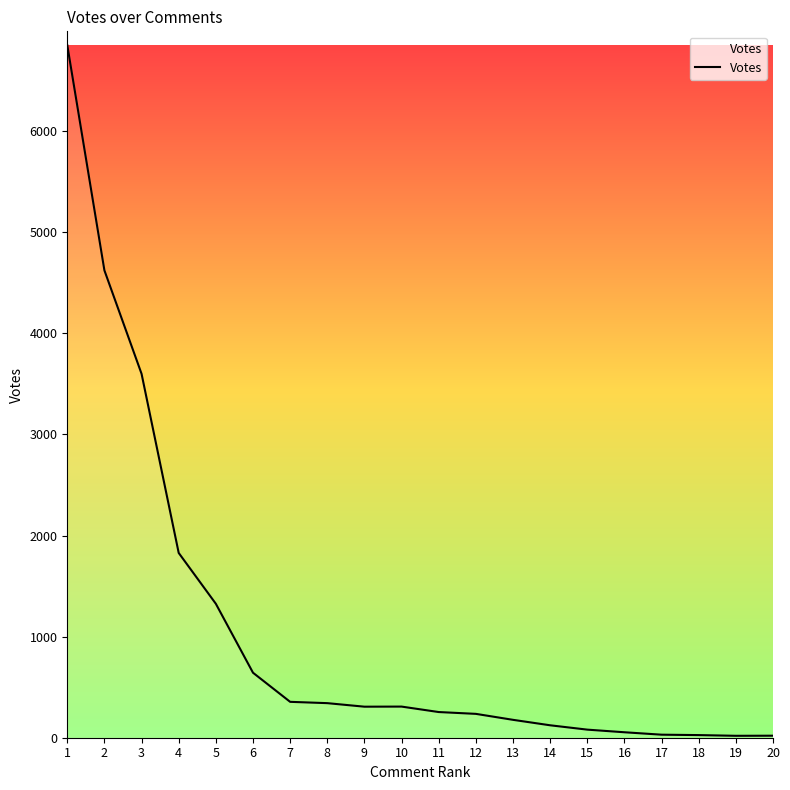

The value at 9 is 307. True or false?

True